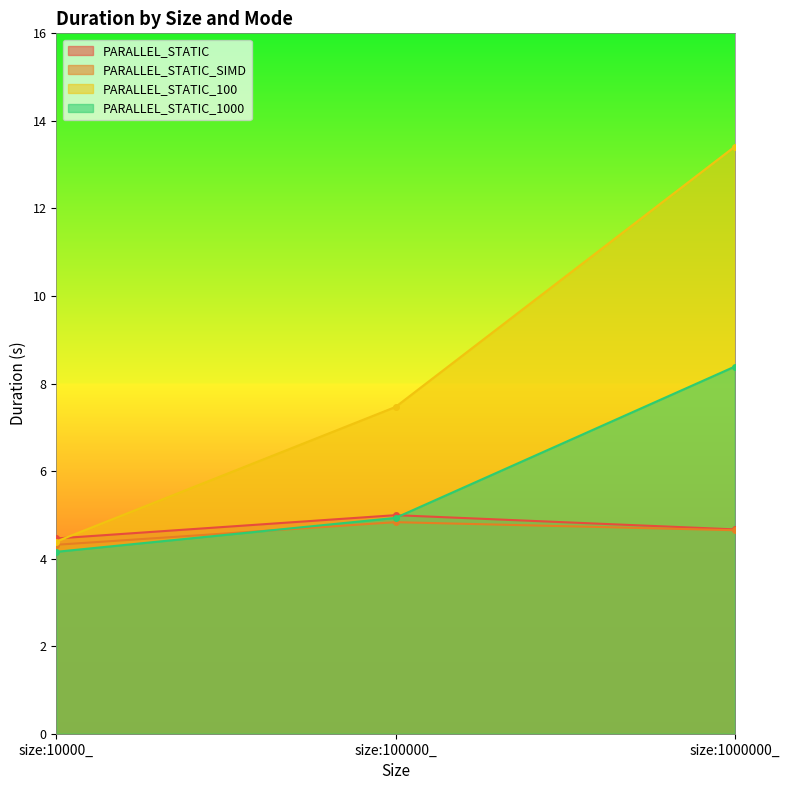

Rank the series by their maximum value, from highest to lowest.

PARALLEL_STATIC_100, PARALLEL_STATIC_1000, PARALLEL_STATIC, PARALLEL_STATIC_SIMD